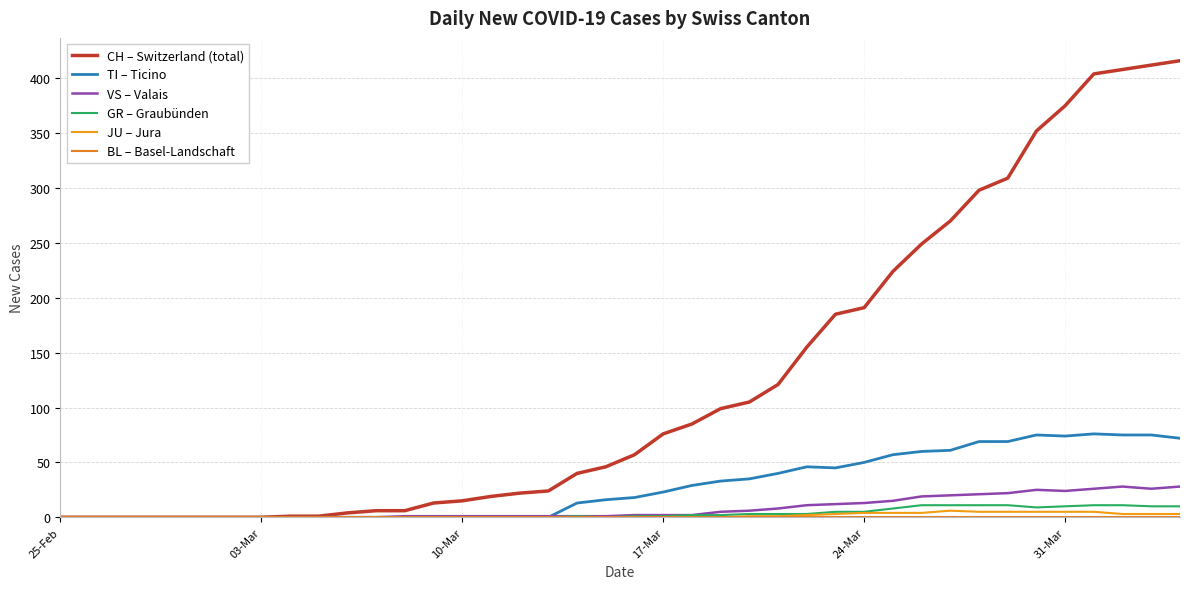

Count the number of categories in the chart.

40